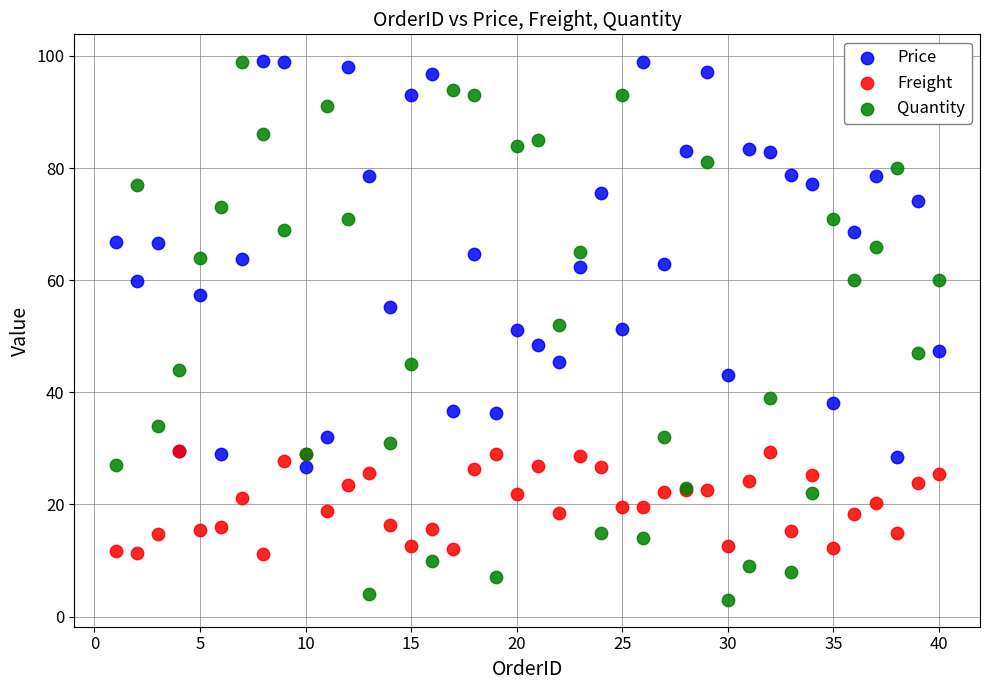

What are all the series names shown in the legend?

Price, Freight, Quantity